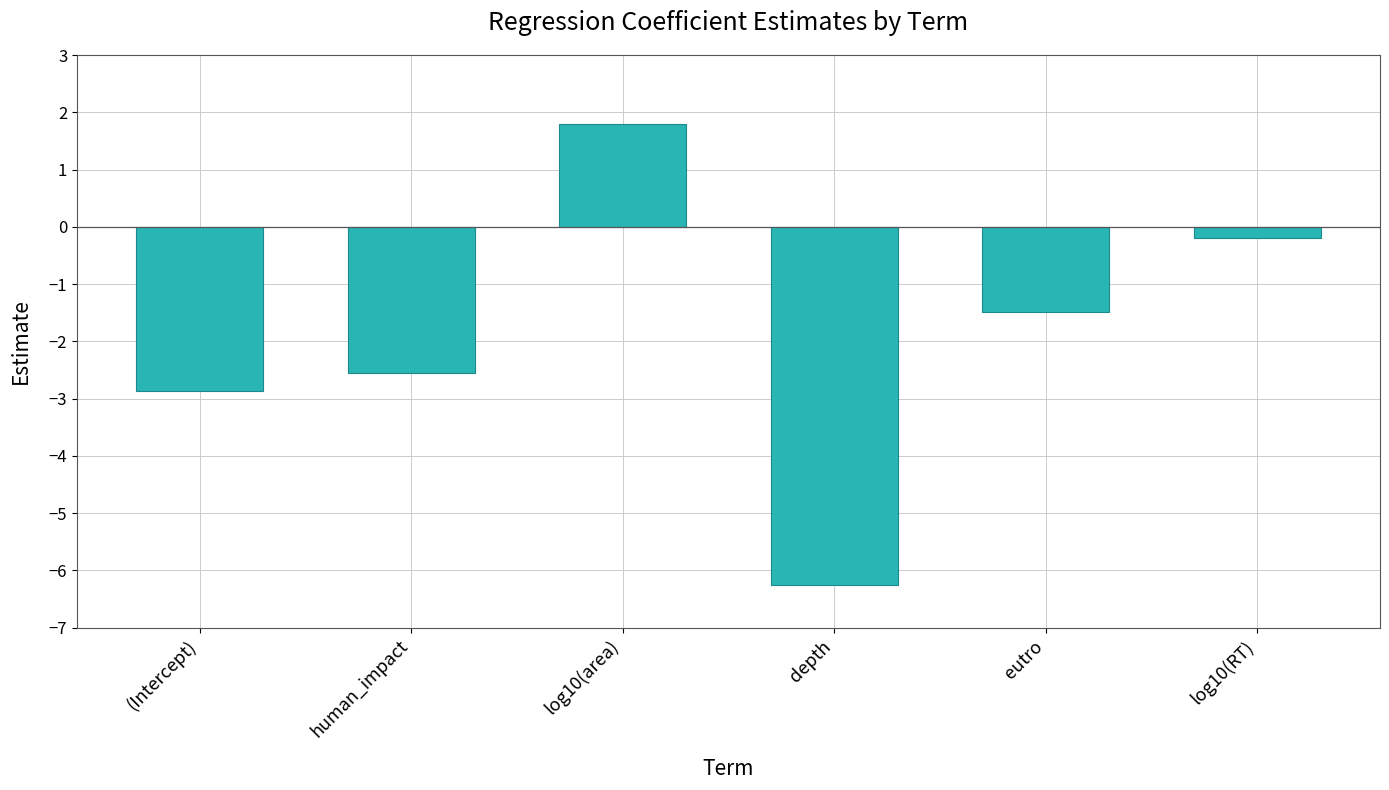

Which has a higher value, log10(area) or log10(RT)?

log10(area)